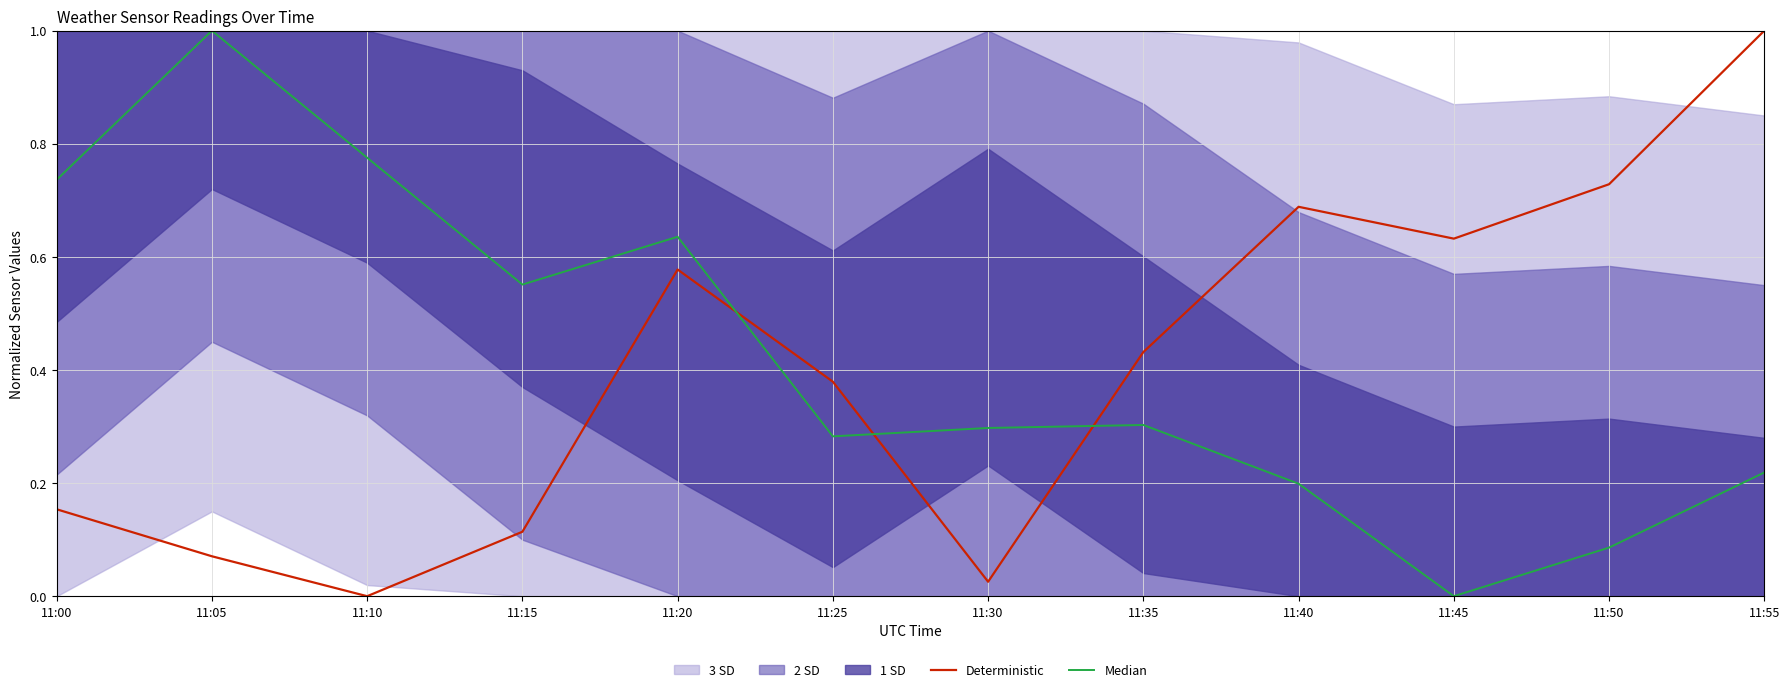

What is the total value across all series at 11:10?

0.8